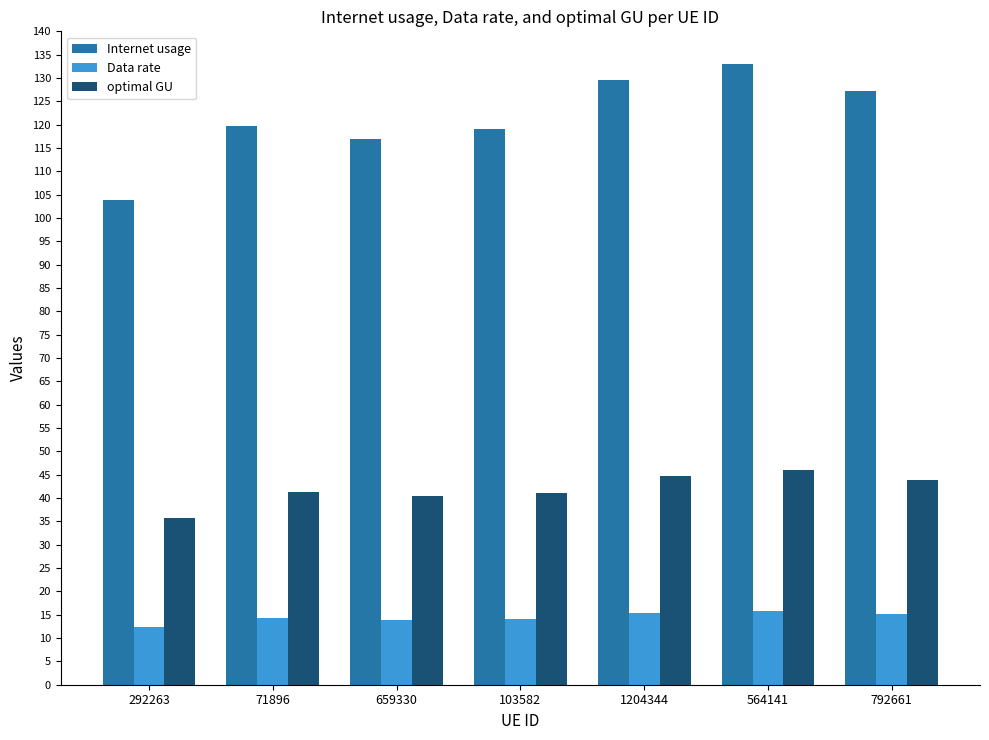

What is the maximum value shown in the chart?

133.1